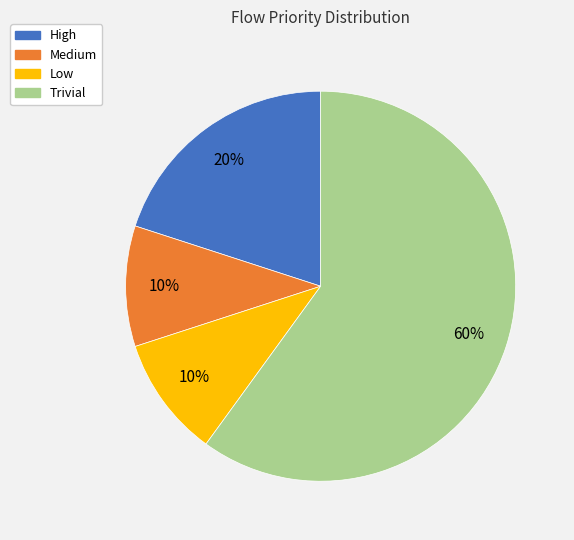

What is the ratio of the value at Trivial to the value at Low?

6.0